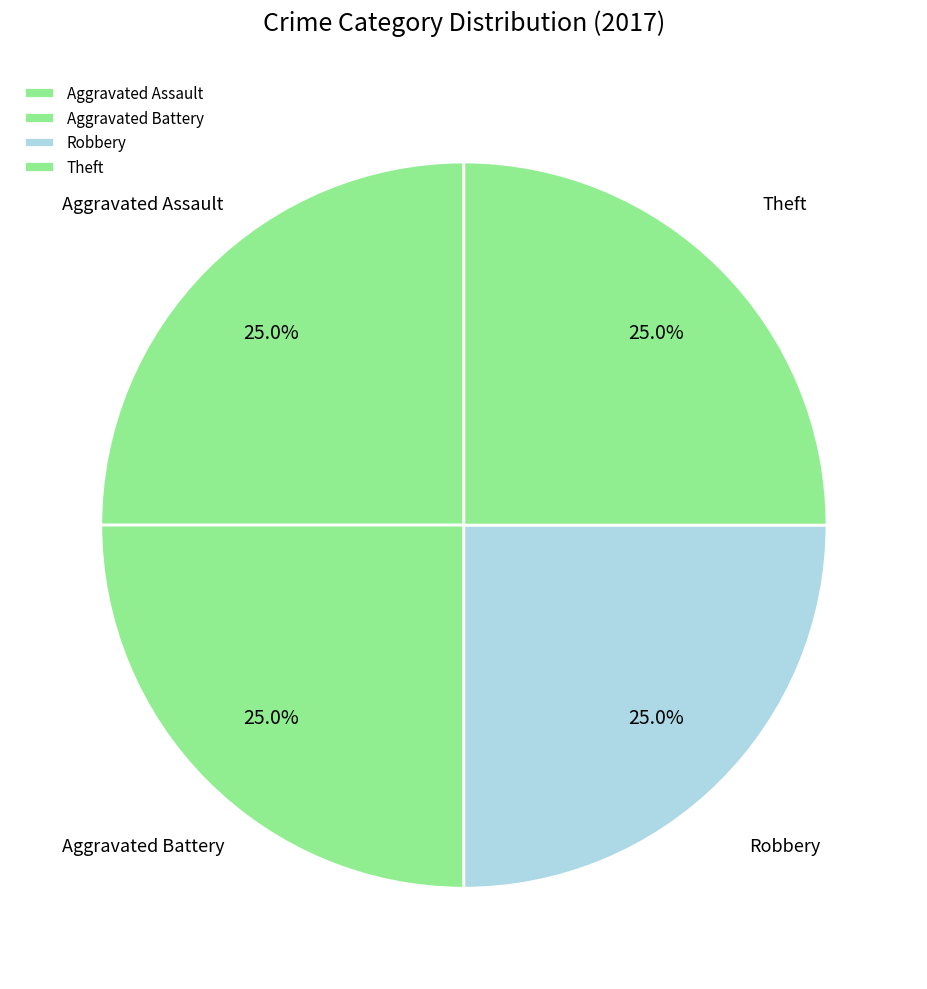

To the nearest percent, what percentage of the pie is Robbery?

25%